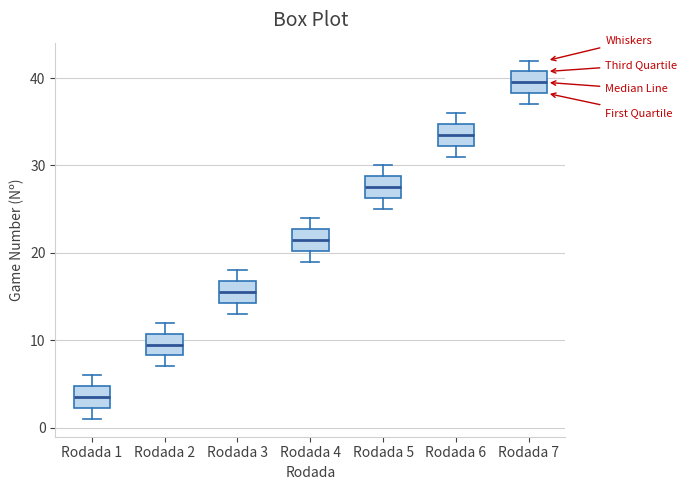

Reading left to right, transcribe this box plot: for each box, give where its median line is, the range the box spans, and where its two whiskers end, as read against the y-axis. The values are not printed on the chart, so give them approximately, as read against the axis.

Rodada 1: median 4, box 2 to 5, whiskers 1 to 6
Rodada 2: median 10, box 8 to 11, whiskers 7 to 12
Rodada 3: median 16, box 14 to 17, whiskers 13 to 18
Rodada 4: median 22, box 20 to 23, whiskers 19 to 24
Rodada 5: median 28, box 26 to 29, whiskers 25 to 30
Rodada 6: median 34, box 32 to 35, whiskers 31 to 36
Rodada 7: median 40, box 38 to 41, whiskers 37 to 42